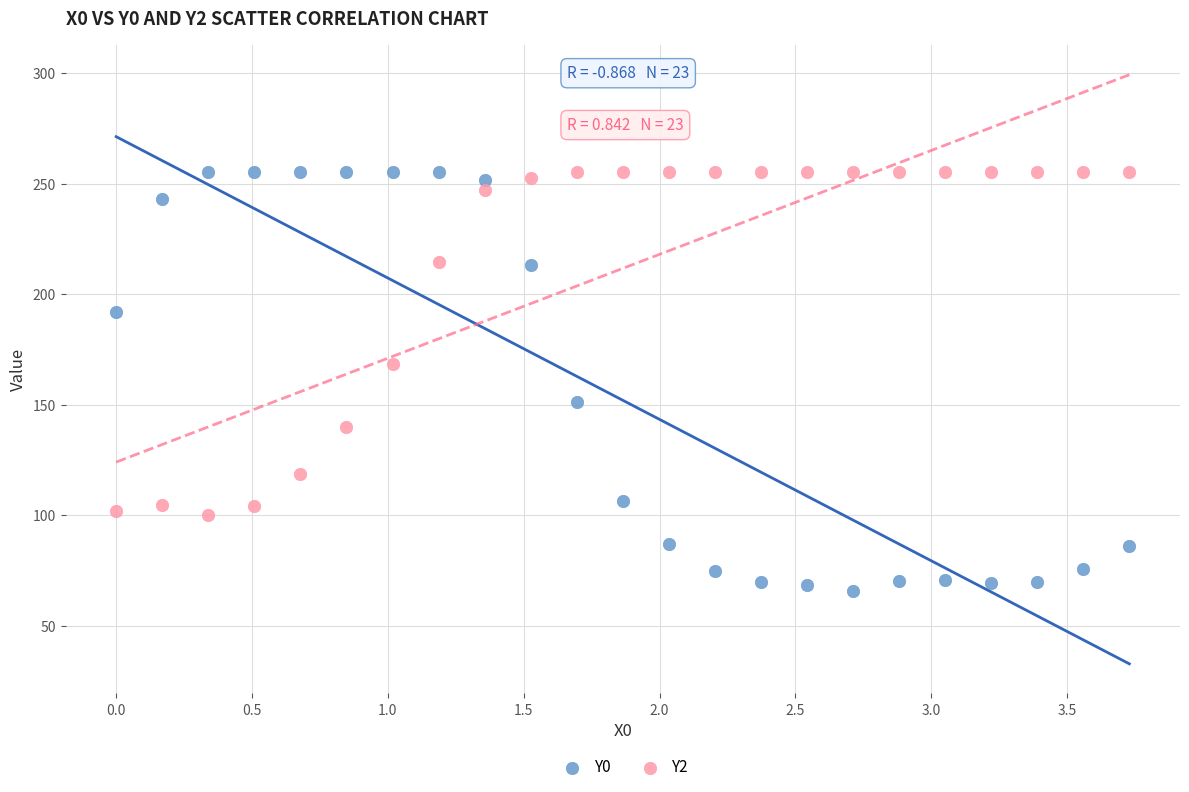

Which series has the widest spread of Y values?

Y0